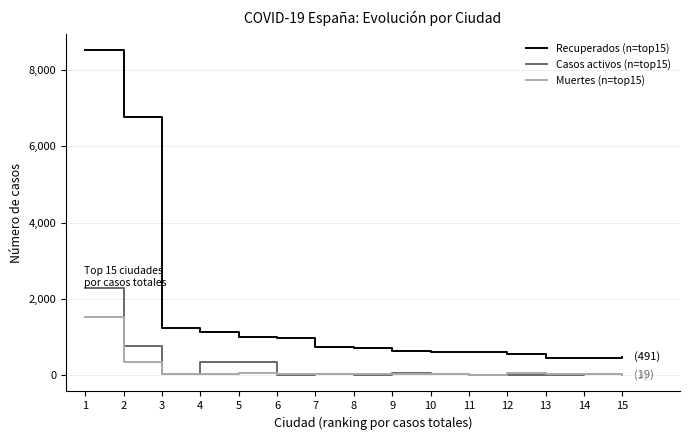

True or false: Recuperados (n=top15) and Muertes (n=top15) intersect in this chart.

False